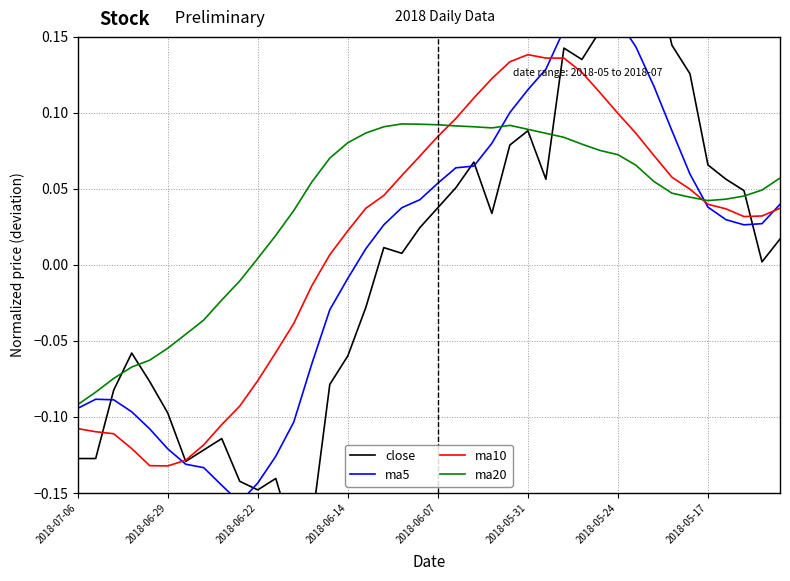

True or false: ma20 and close intersect in this chart.

True